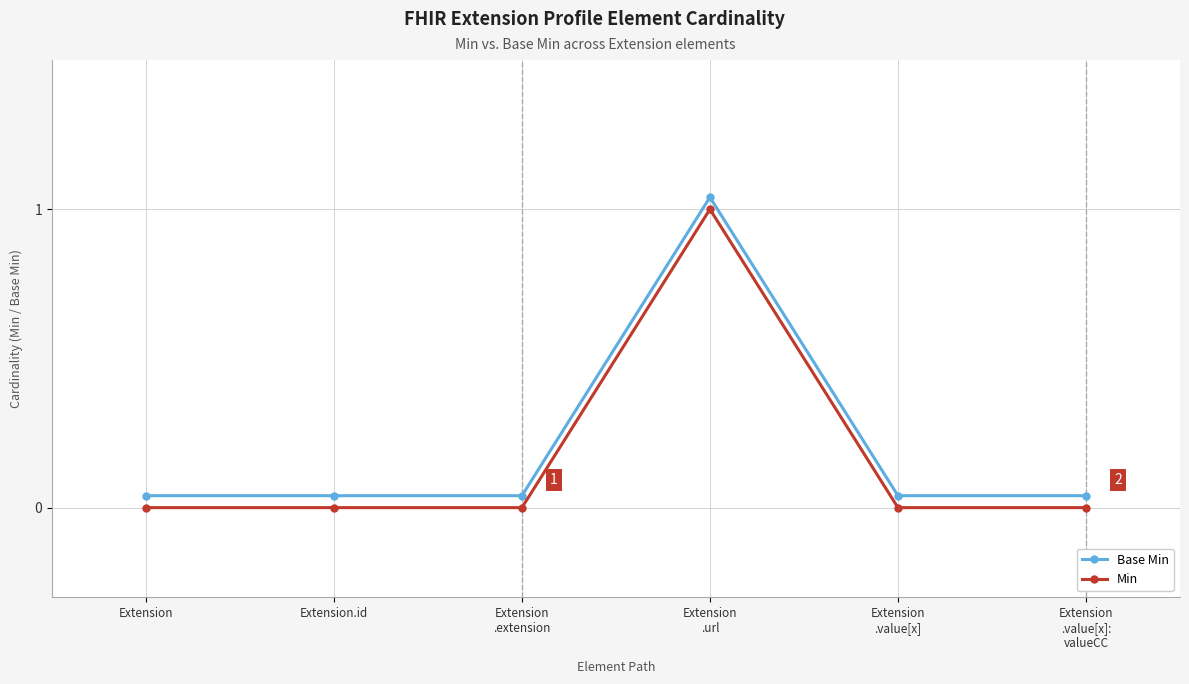

List the labels in order of Min value, largest first.

Extension
.url, Extension, Extension.id, Extension
.extension, Extension
.value[x], Extension
.value[x]:
valueCC